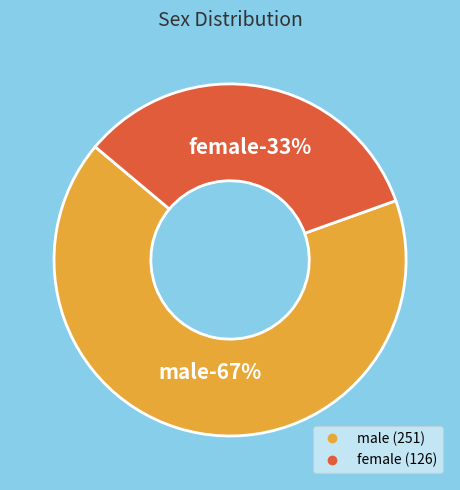

Count the number of slices in the pie.

2